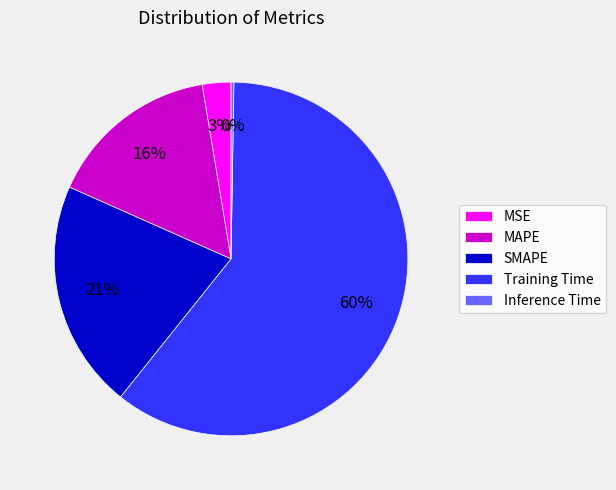

Which slice is the largest?

Training Time